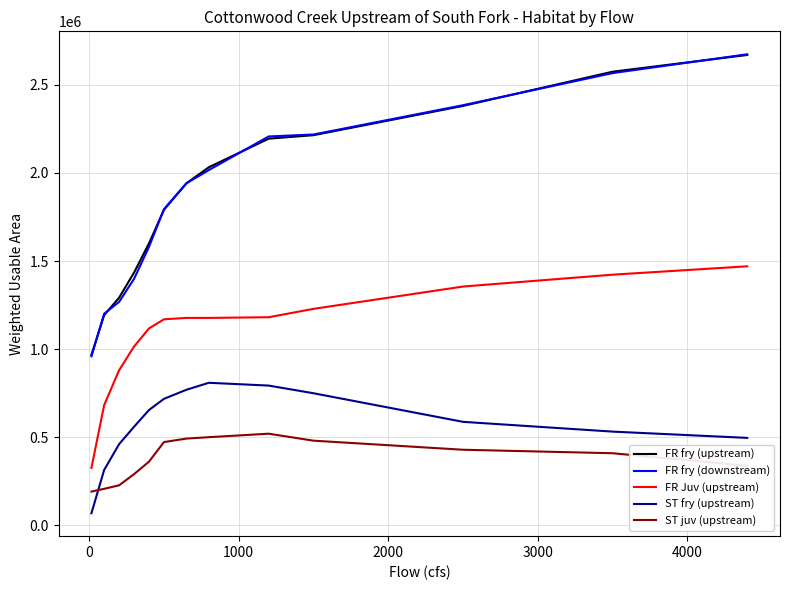

Which series has the widest spread of values?

FR fry (downstream)